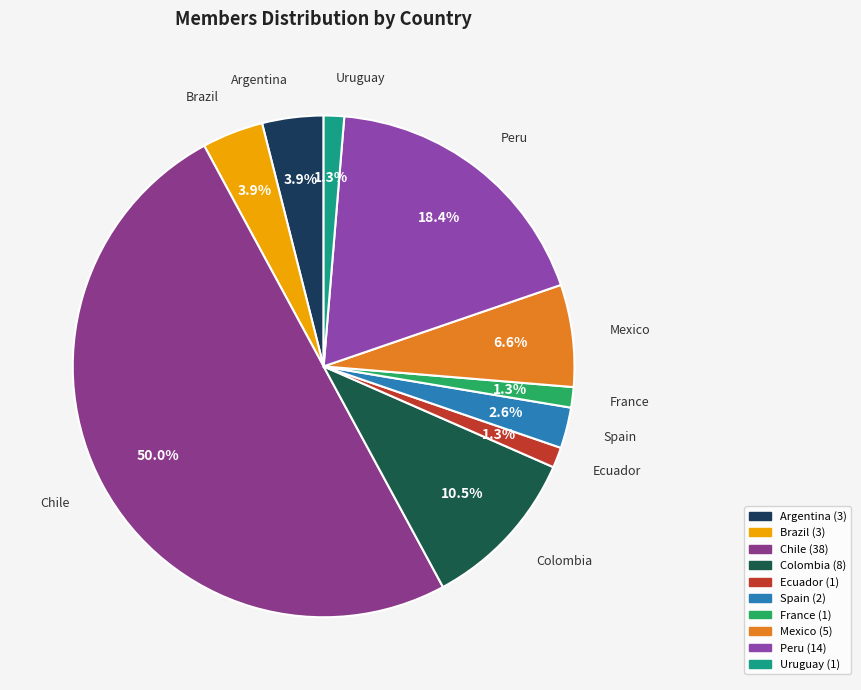

To the nearest percent, what is the average slice percentage?

10%